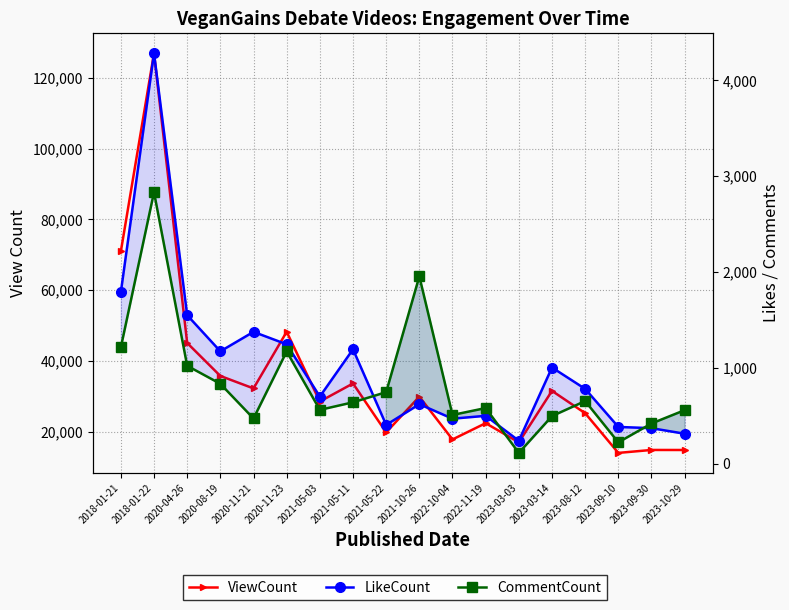

What is the greatest value displayed?

127005